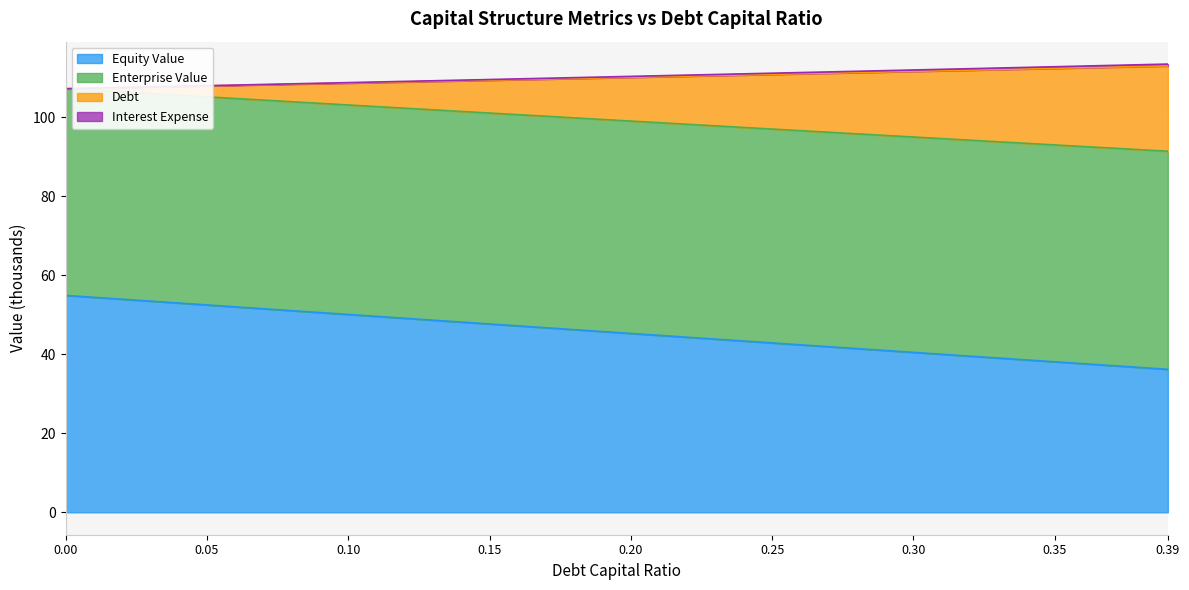

How many lines are shown in the chart?

4